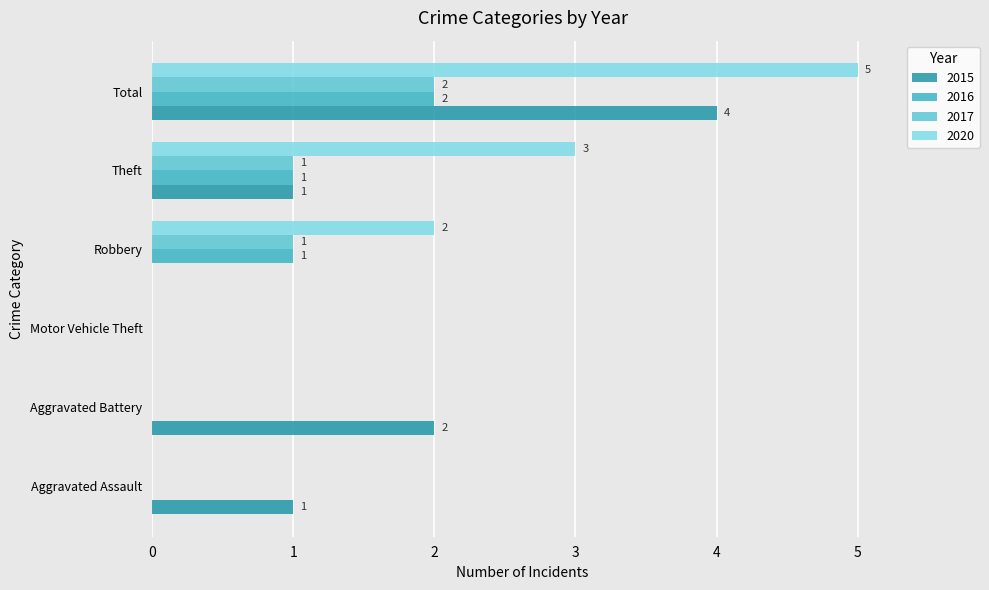

At which category is the sum across all series the highest?

Total